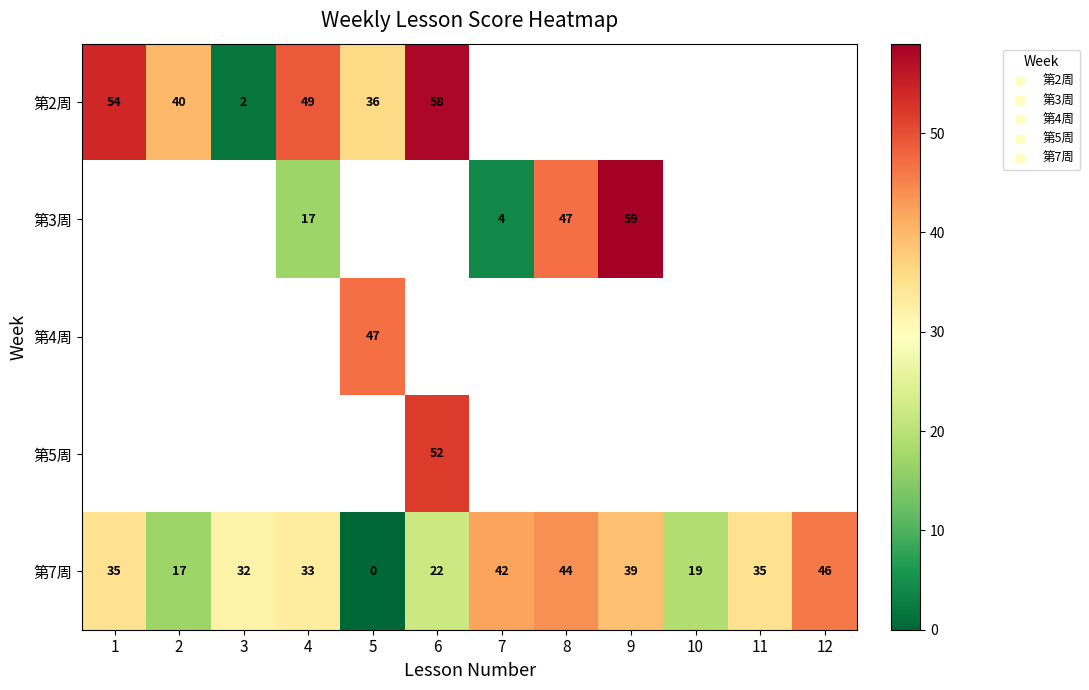

The 第7周 series shows 25.6 at 12. True or false?

False